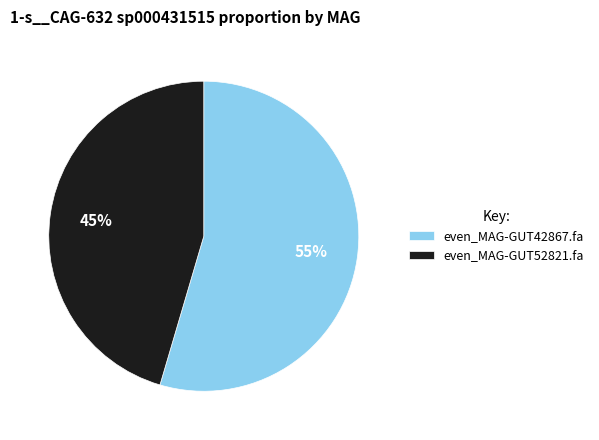

Count the number of slices in the pie.

2